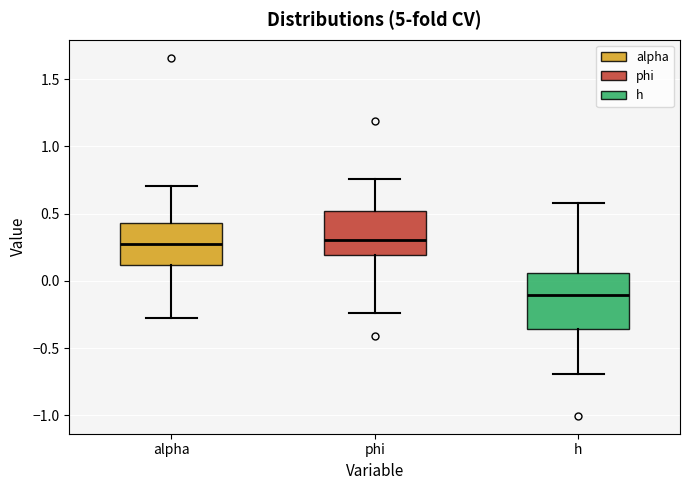

Comparing the boxes themselves (not the whiskers), which one is the tallest?

h